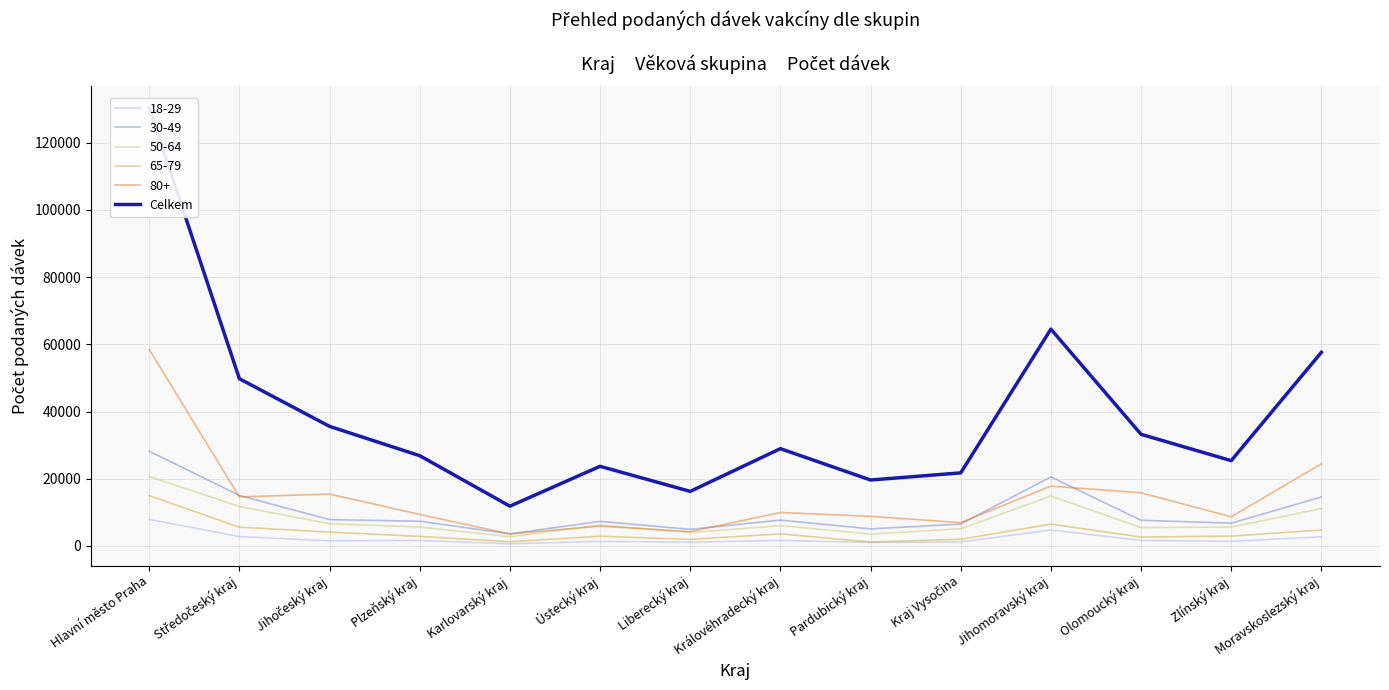

What is the label of the 1st point from the right?

Moravskoslezský kraj